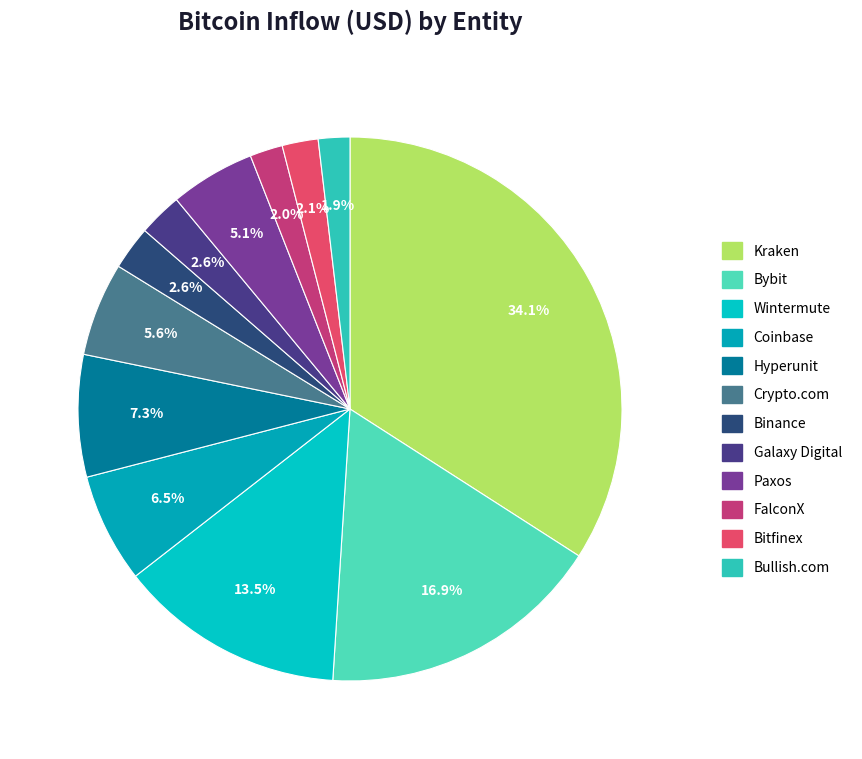

How many slices are in this pie chart?

12